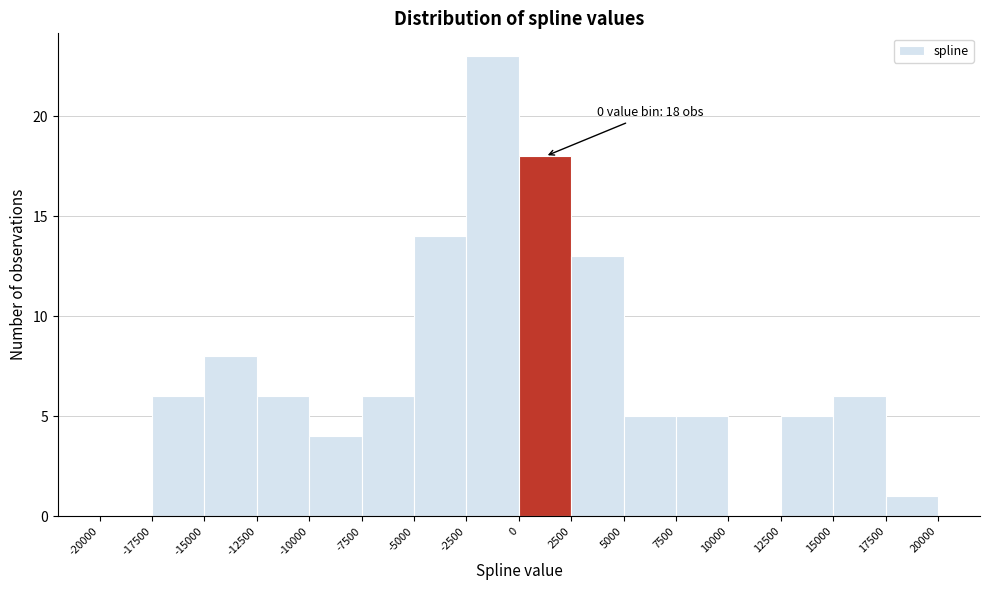

Over which range of the x-axis is the bar tallest?

-2500 to 0